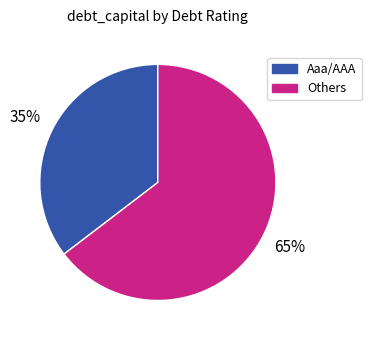

Which category has the biggest portion of the pie?

Others